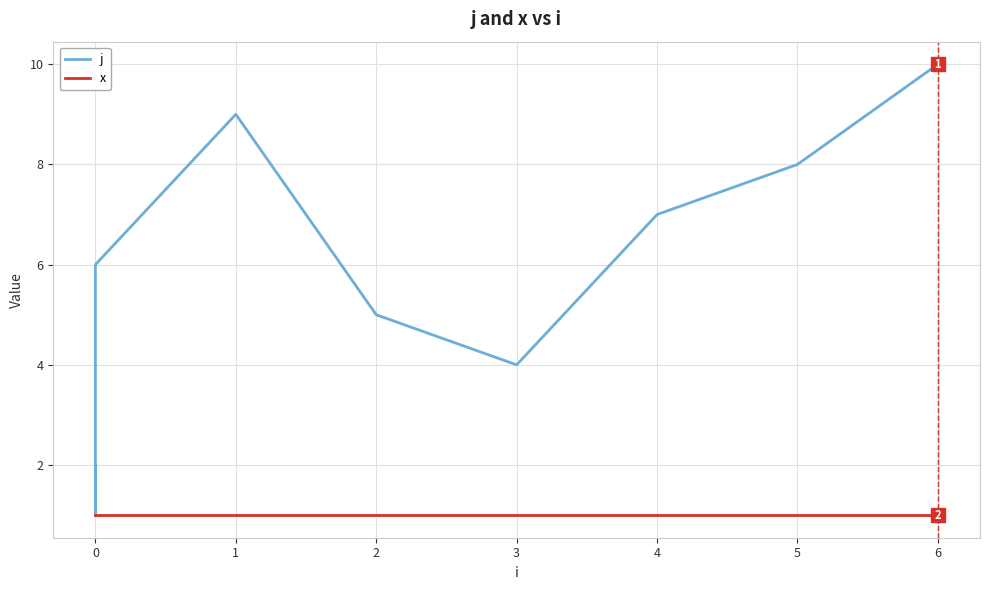

True or false: x has a value of 1 at 6.

False